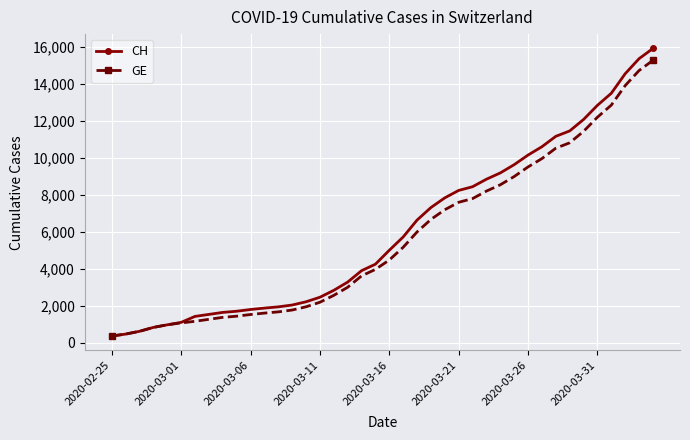

What is the greatest value displayed?

15926